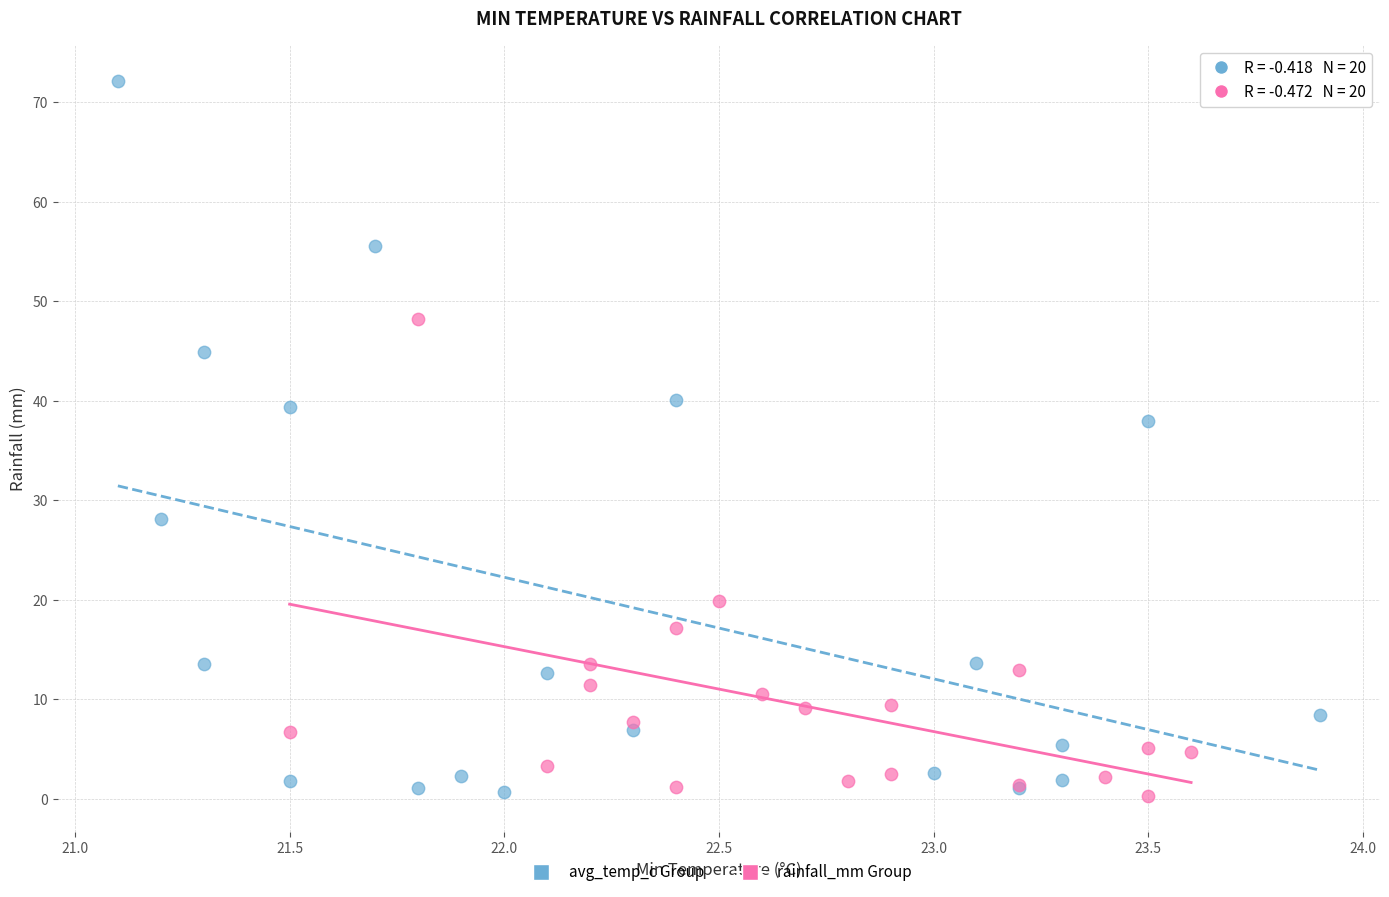

Which series contains the highest Y value?

avg_temp_c Group